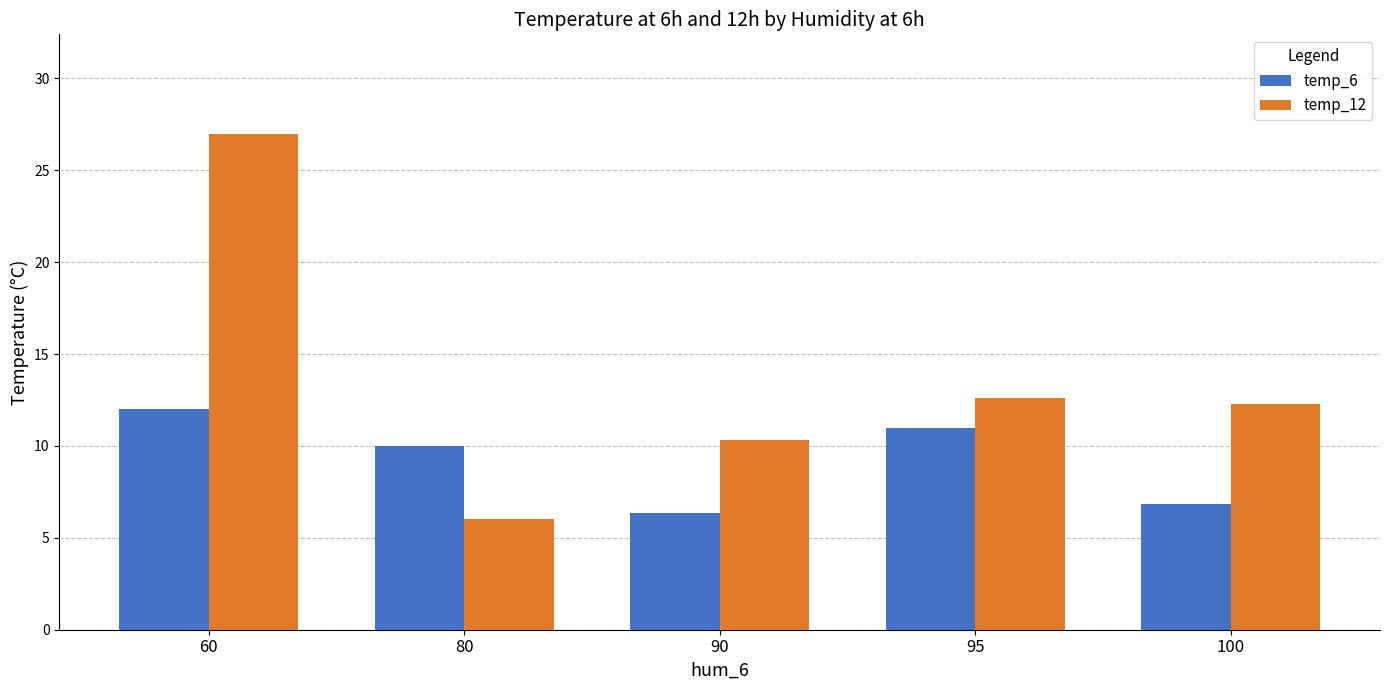

What is the sum of the temp_12 values at 60 and 95?

39.6